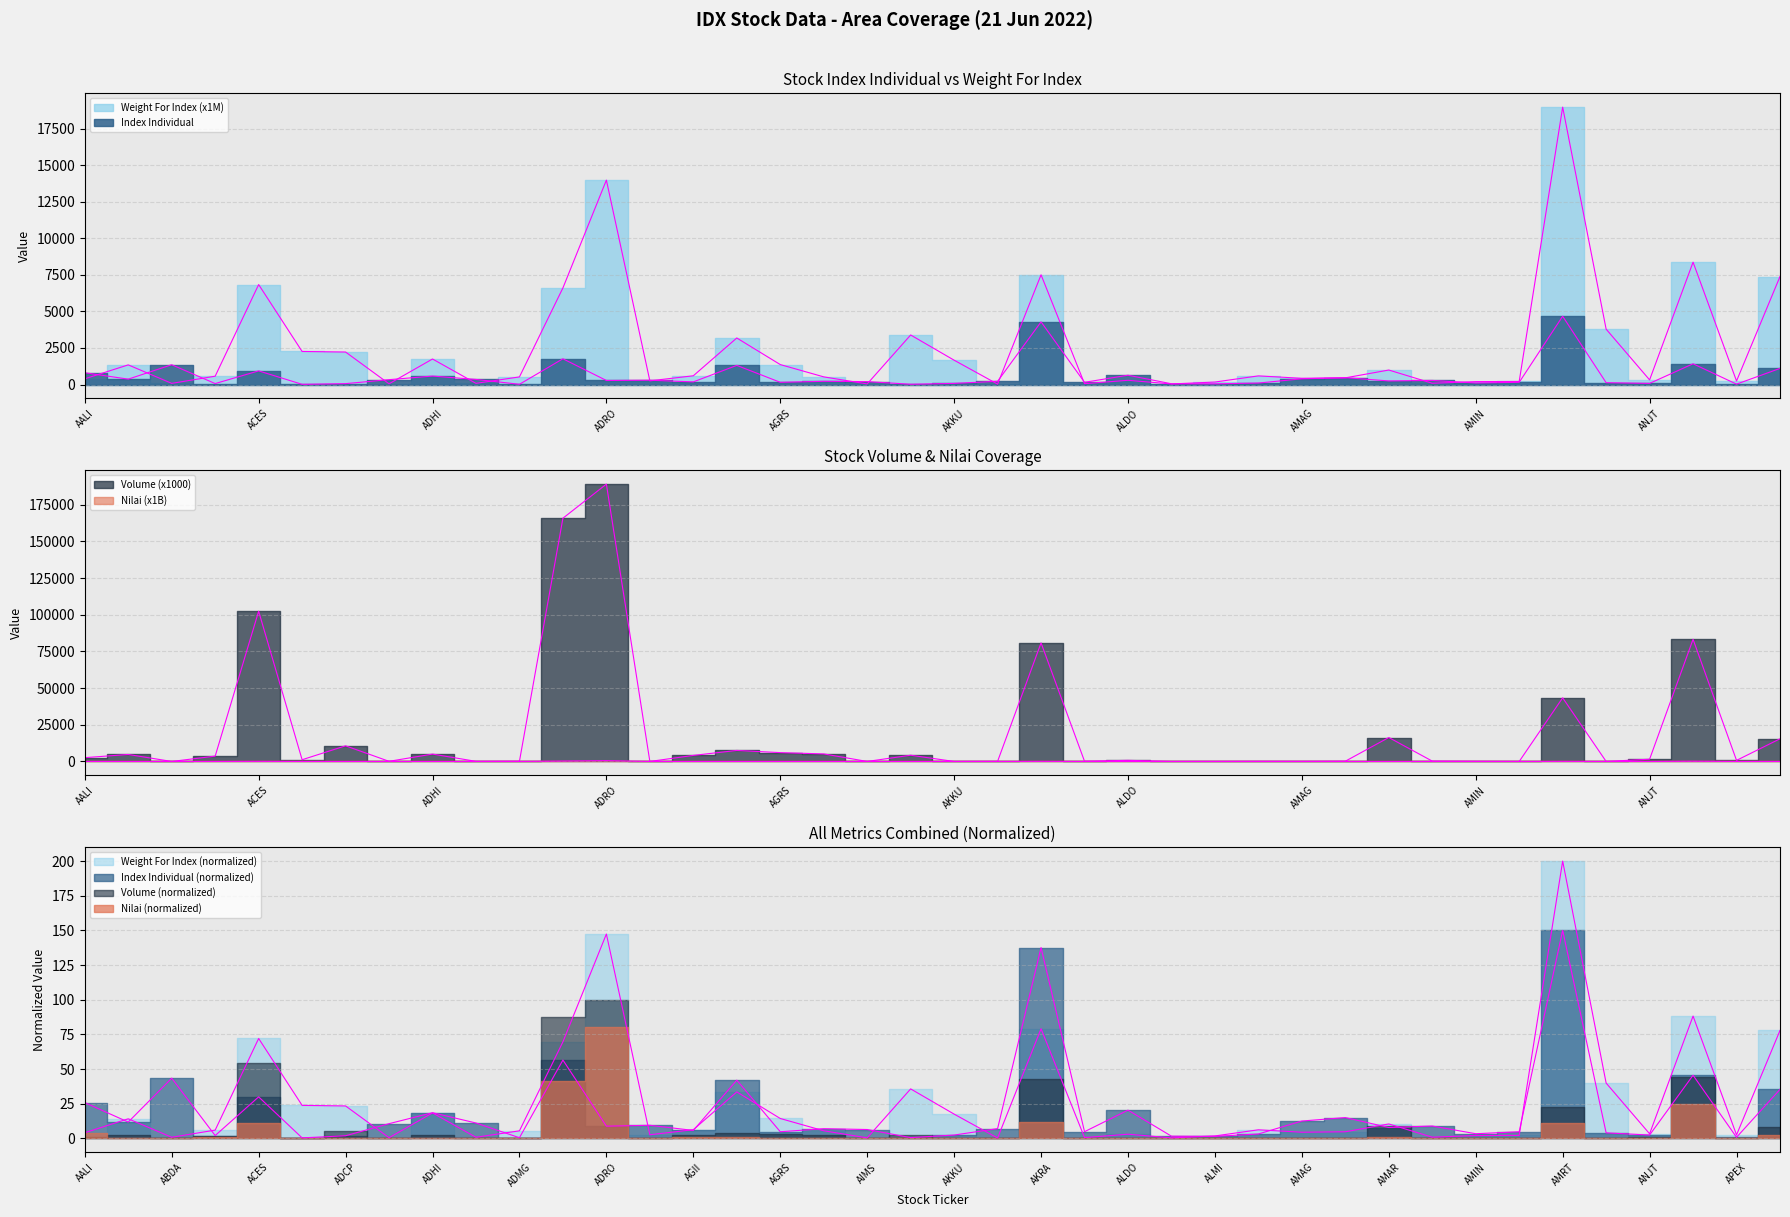

How many categories are shown in the chart?

40